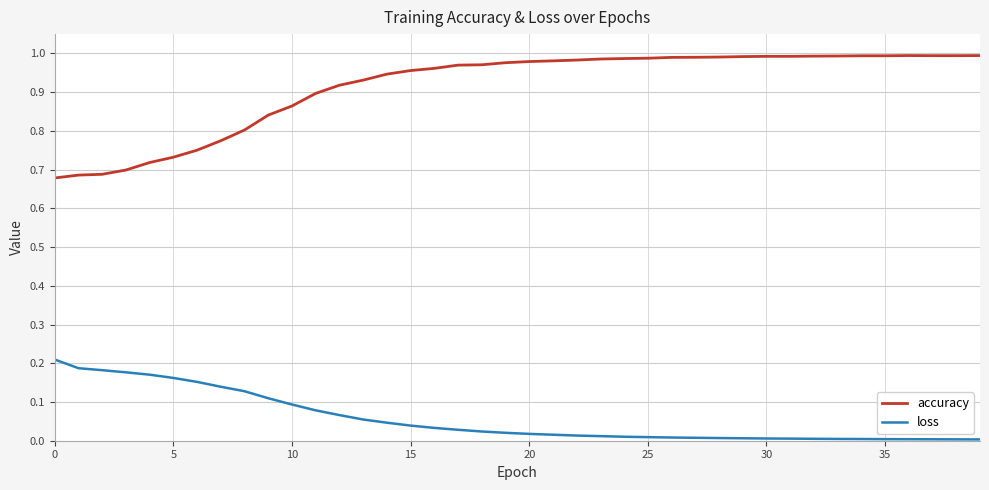

Which series has the largest range (max minus min)?

accuracy